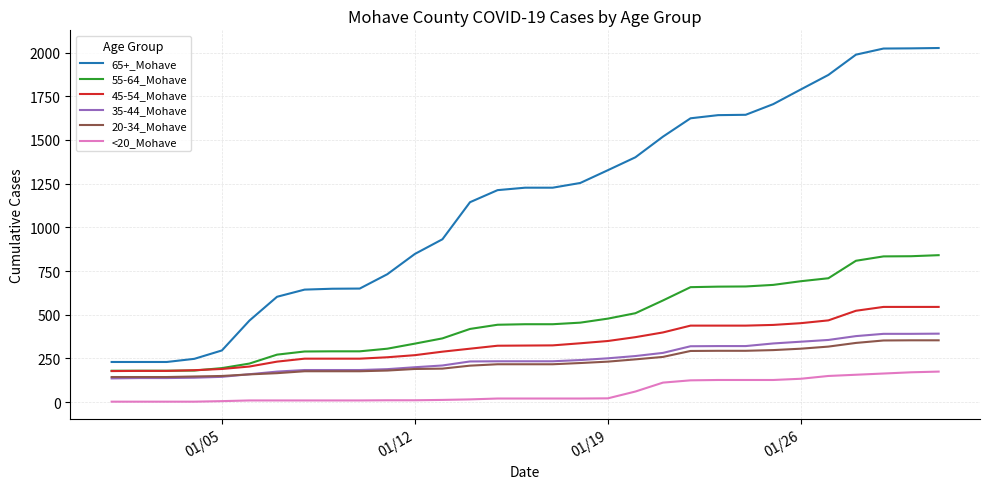

What is the greatest value displayed?

2026